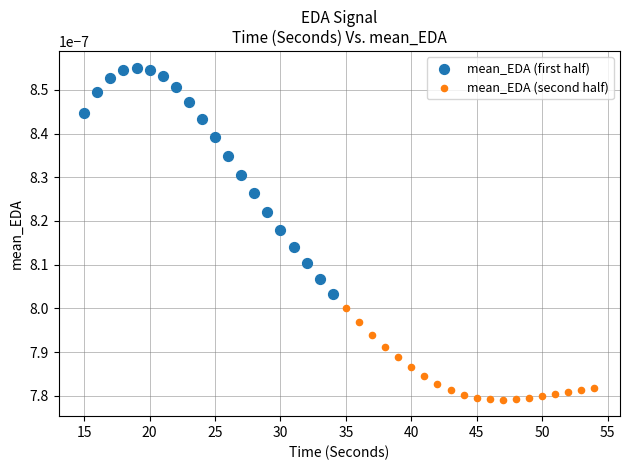

What are all the series names shown in the legend?

mean_EDA (first half), mean_EDA (second half)